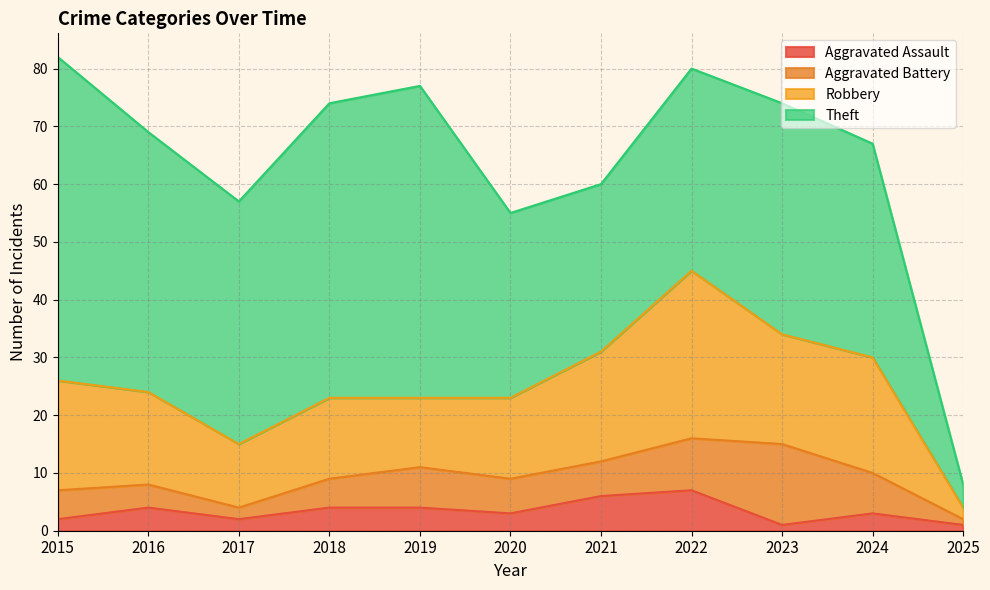

What is the sum of all Robbery values?

175